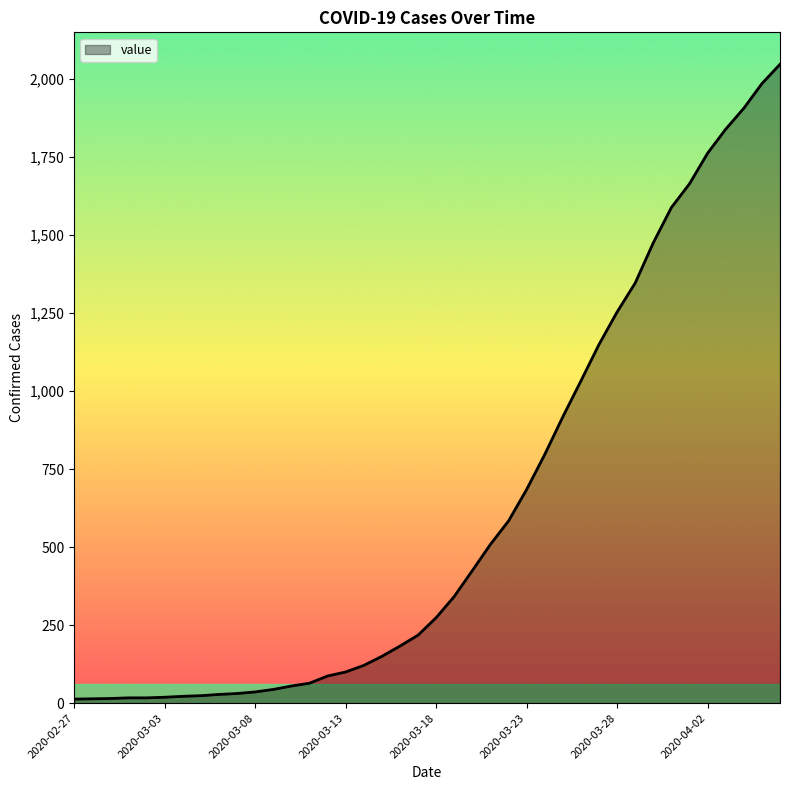

What is the greatest value displayed?

2048